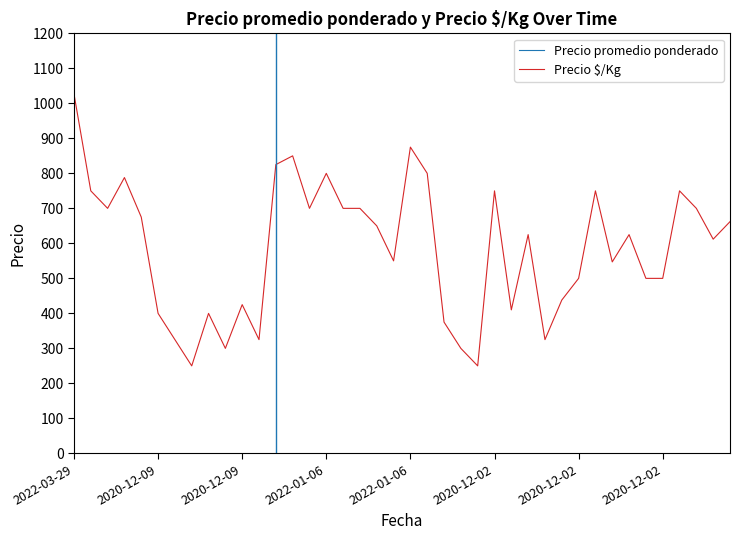

Count the number of categories in the chart.

40